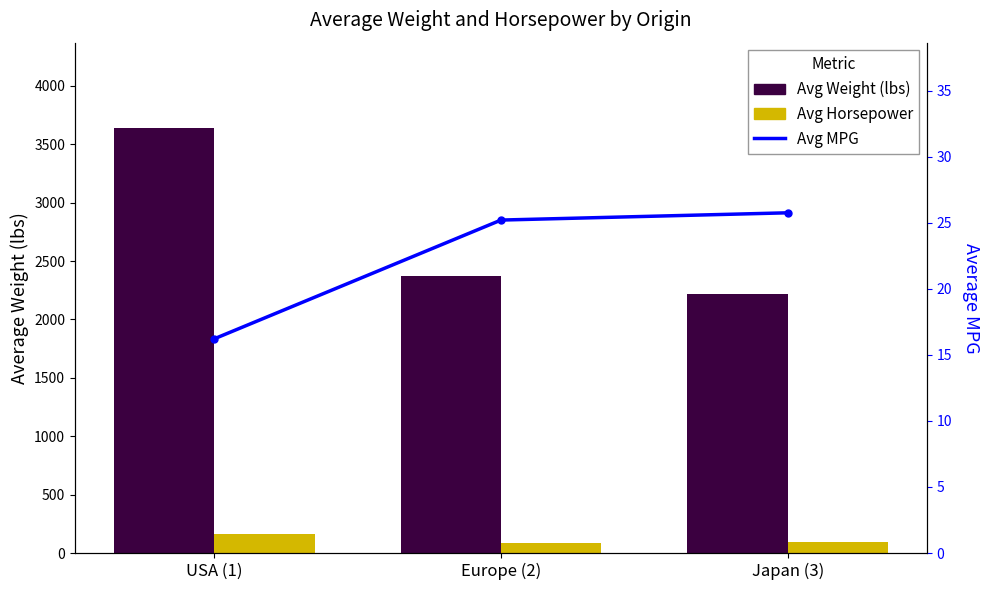

True or false: Avg Weight (lbs) has a value of 2373.4 at Europe (2).

True